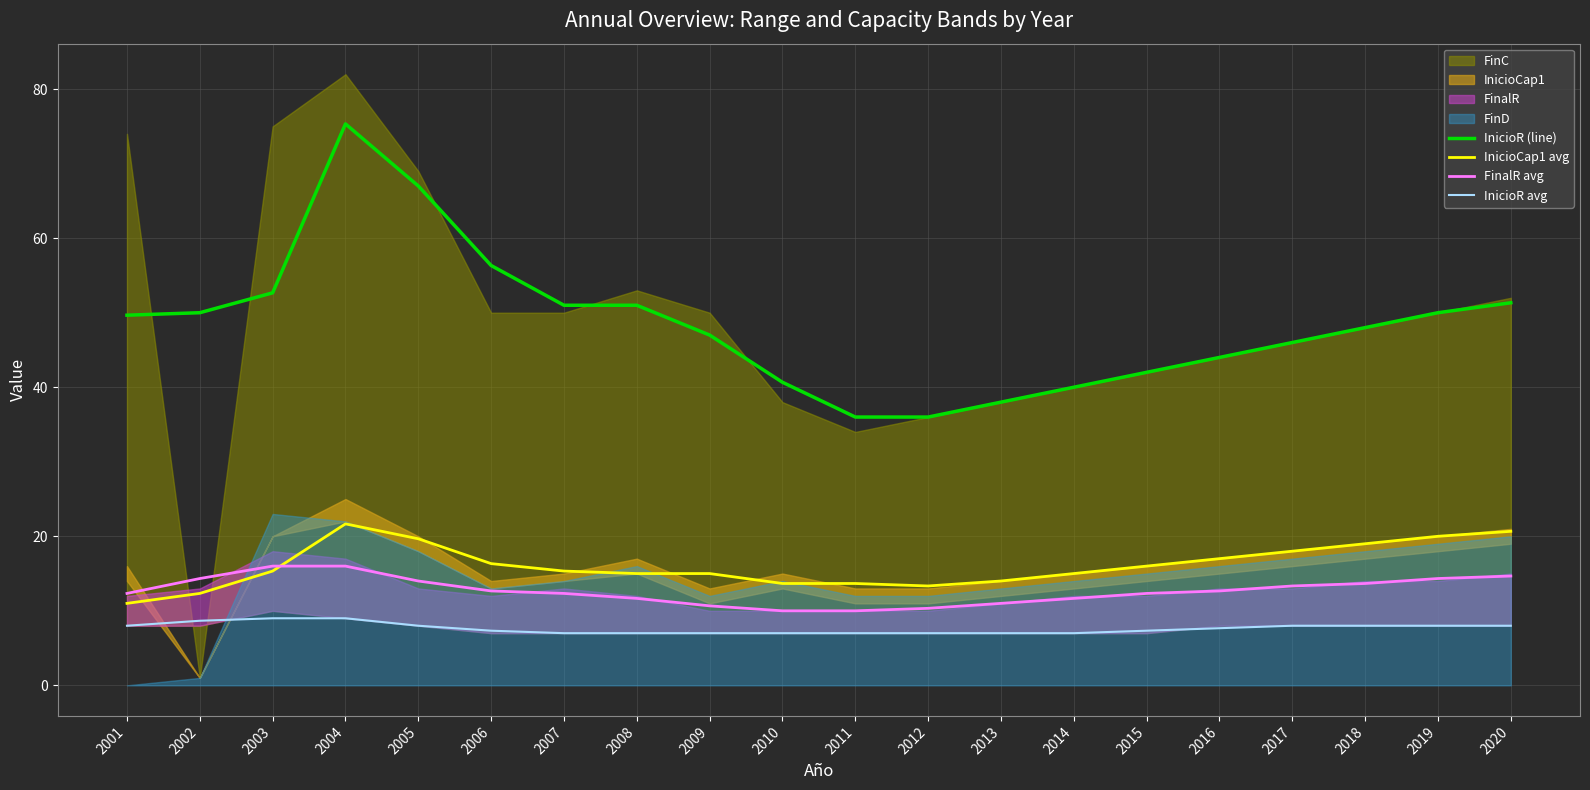

What is the average value of the FinalR avg series?

12.7